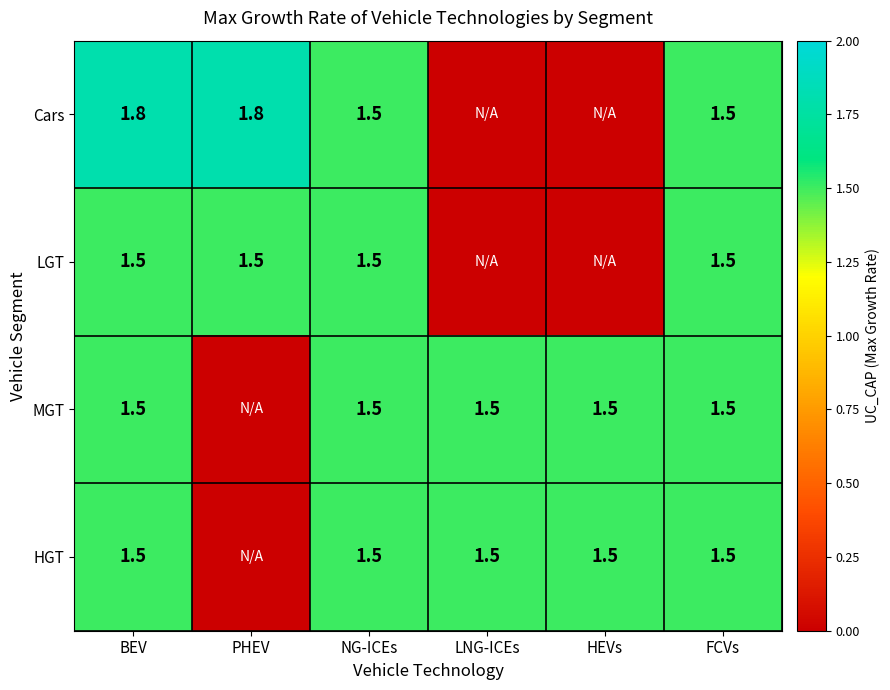

True or false: HGT has a value of 1.5 at BEV.

True